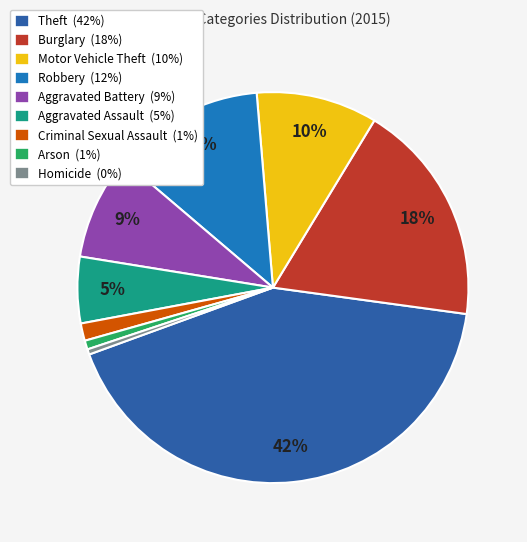

What is the ratio of the value at Aggravated Assault (5%) to the value at Burglary (18%)?

0.3